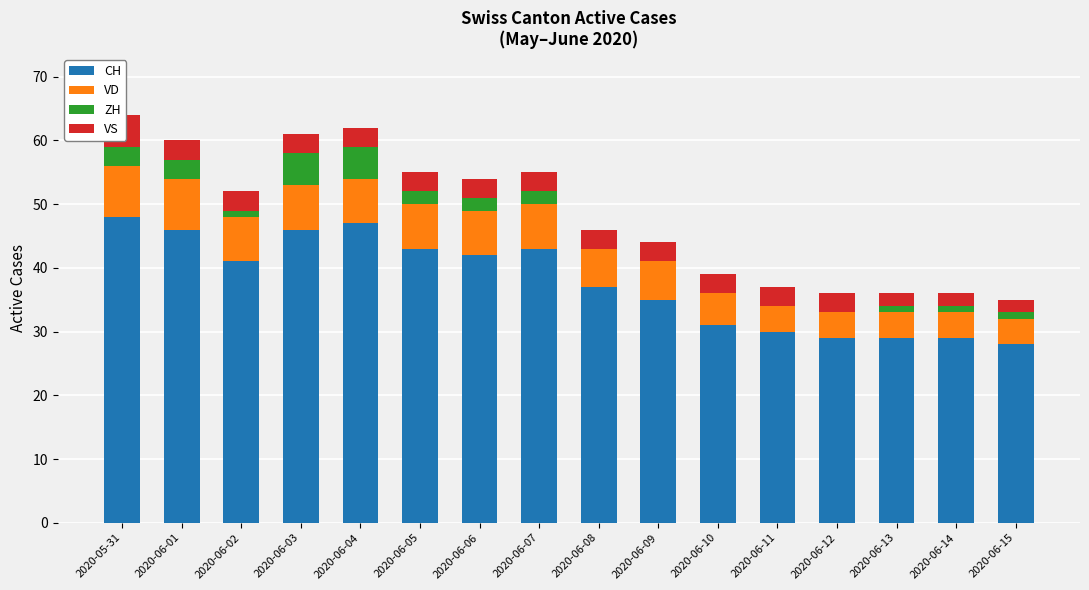

Which category has the lowest value in the CH series?

2020-06-15